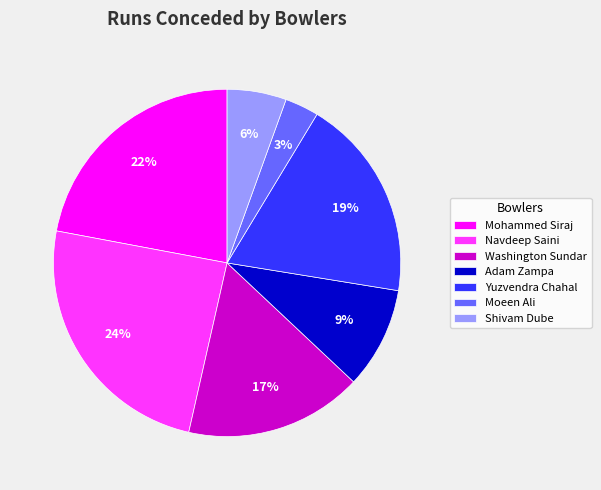

Count the number of slices in the pie.

7